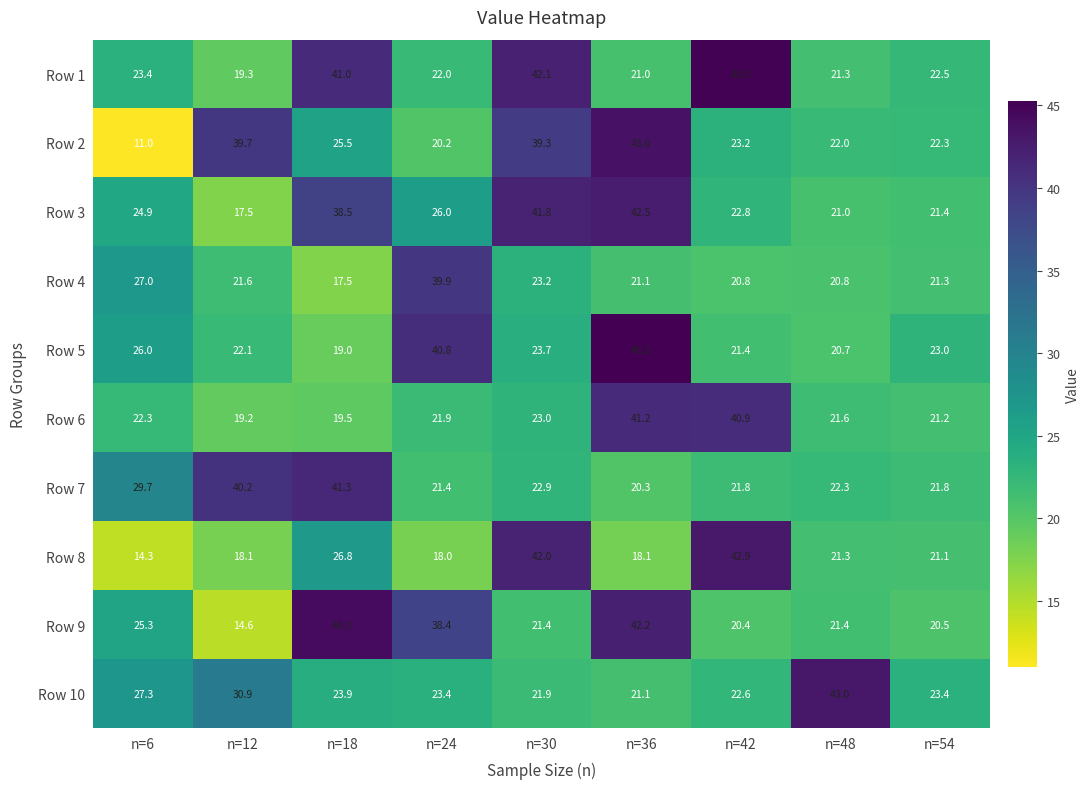

At how many categories does at least one series exceed 14?

9